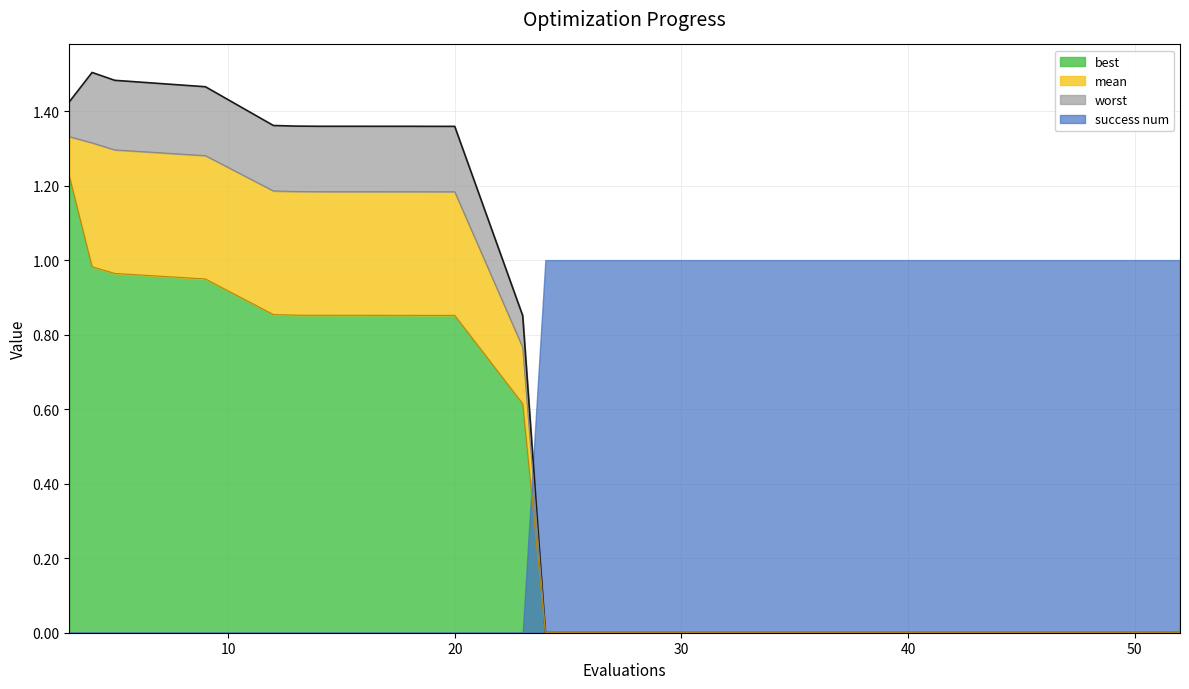

How many categories are shown in the chart?

20